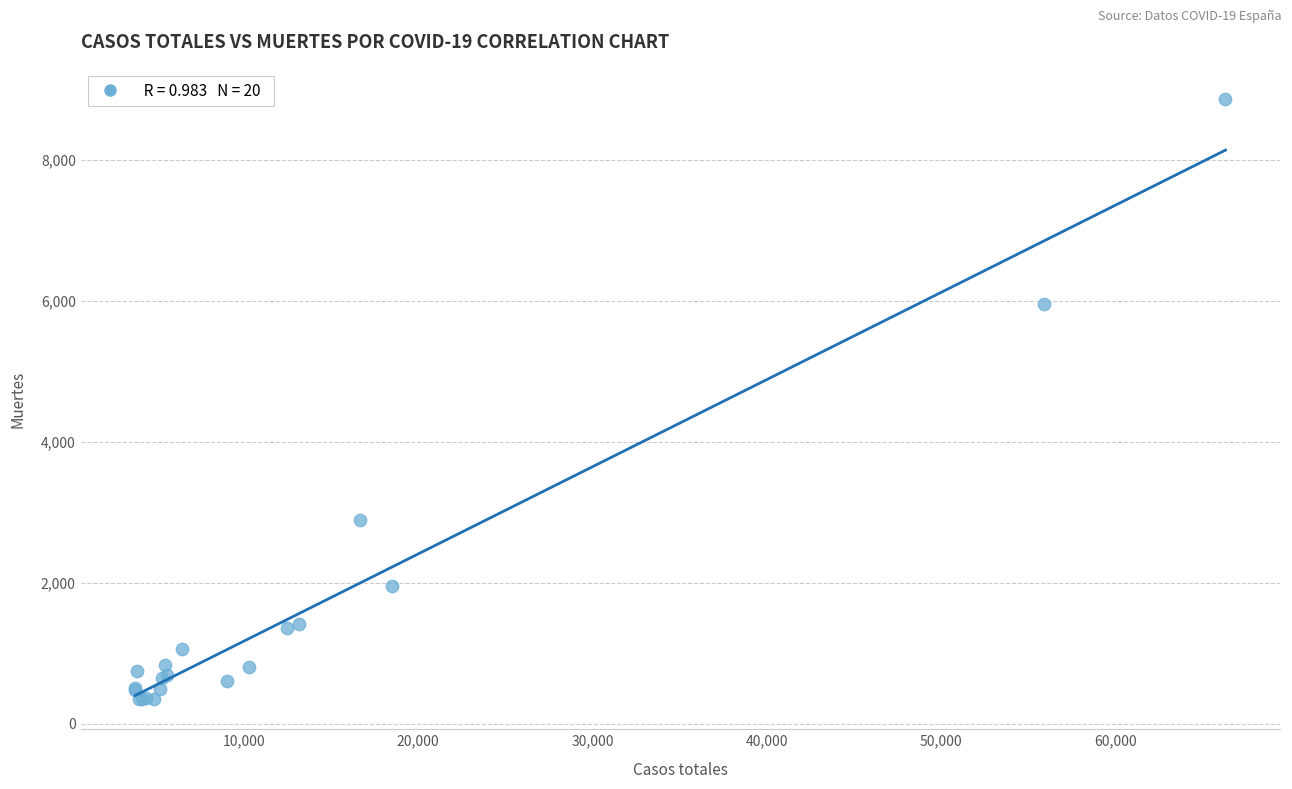

What Y value in the scatter plot is closest to 4607?

5956